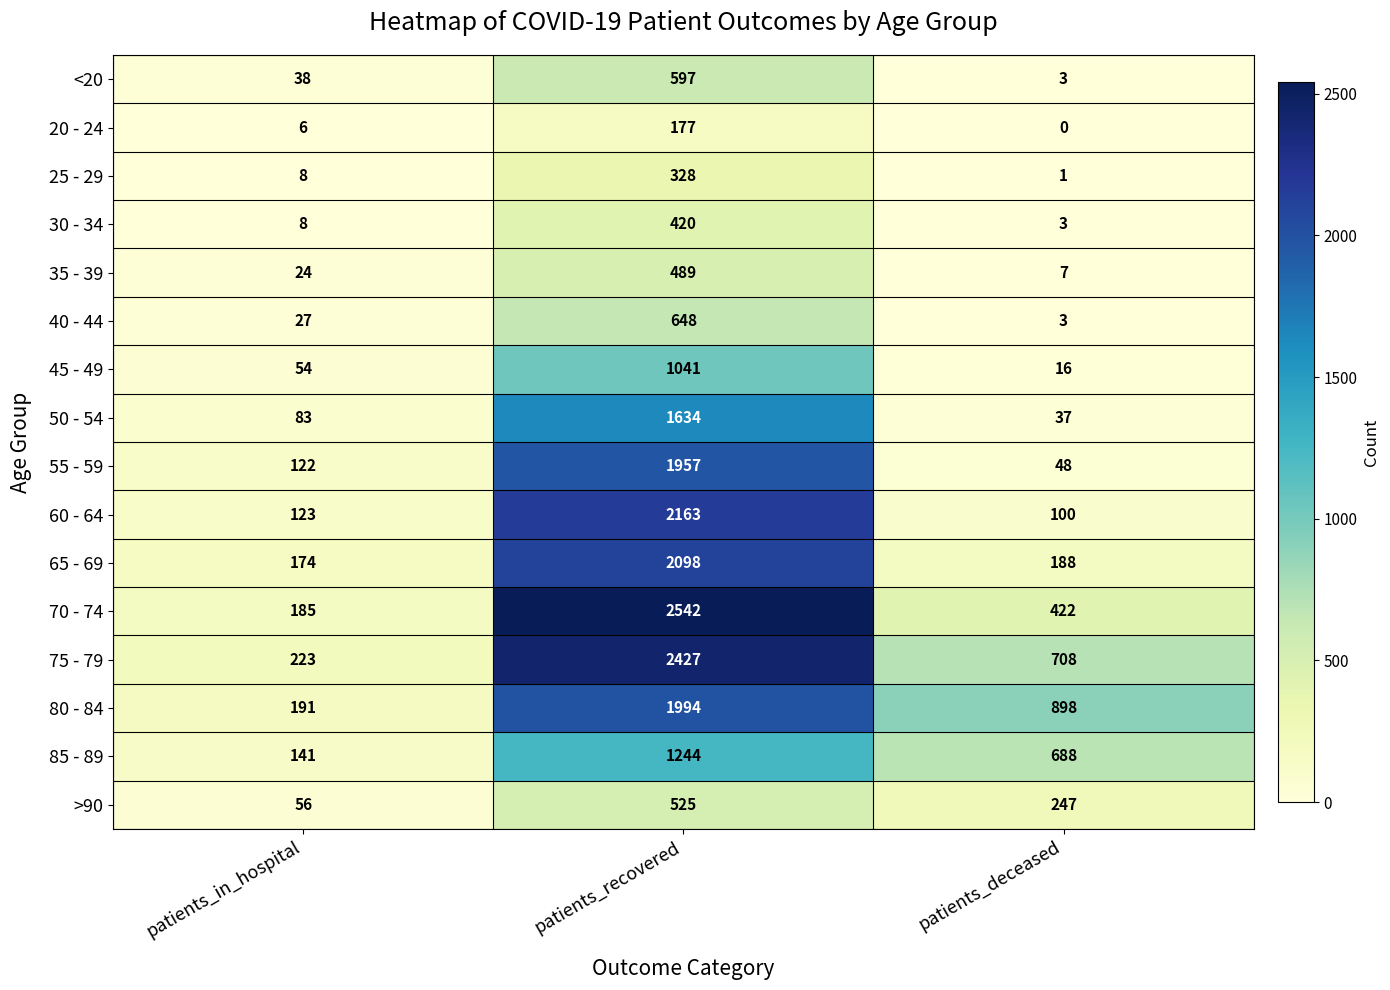

List the series in order of their peak value, lowest first.

20 - 24, 25 - 29, 30 - 34, 35 - 39, >90, <20, 40 - 44, 45 - 49, 85 - 89, 50 - 54, 55 - 59, 80 - 84, 65 - 69, 60 - 64, 75 - 79, 70 - 74